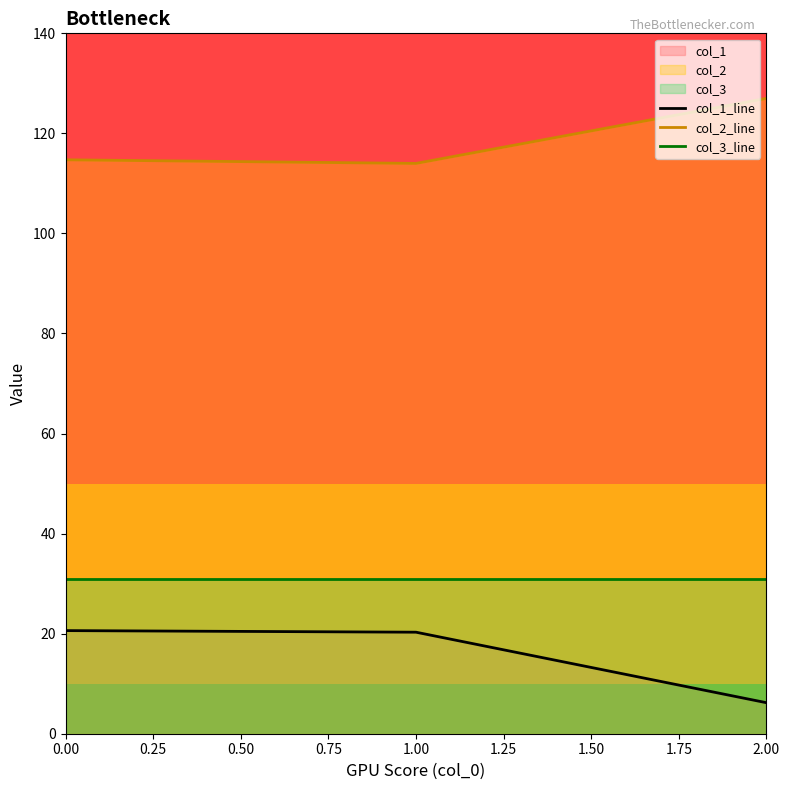

Rank the series by their maximum value, from lowest to highest.

col_1_line, col_3_line, col_2_line